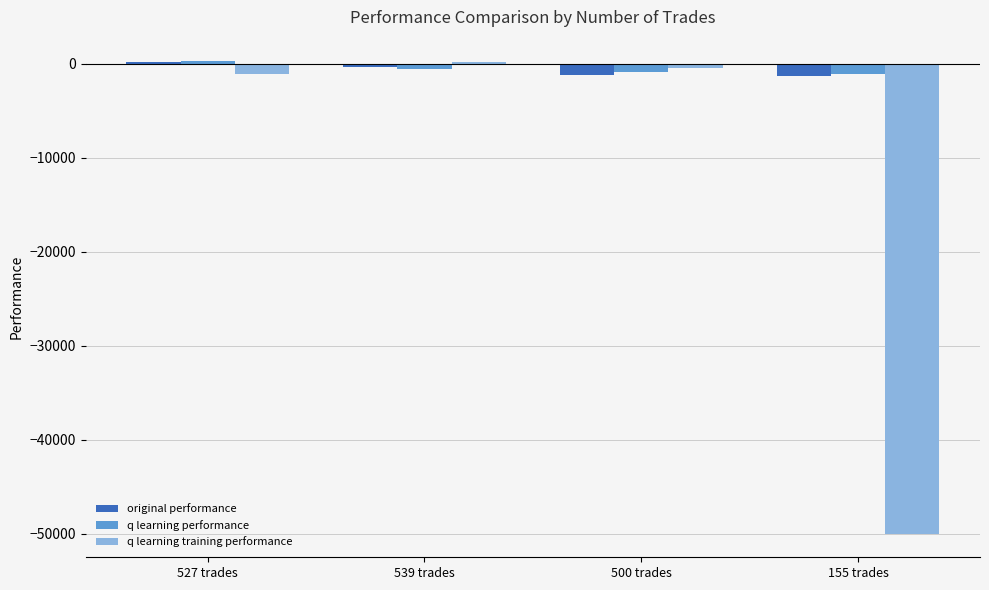

What is the sum of all q learning performance values?

-2147.6